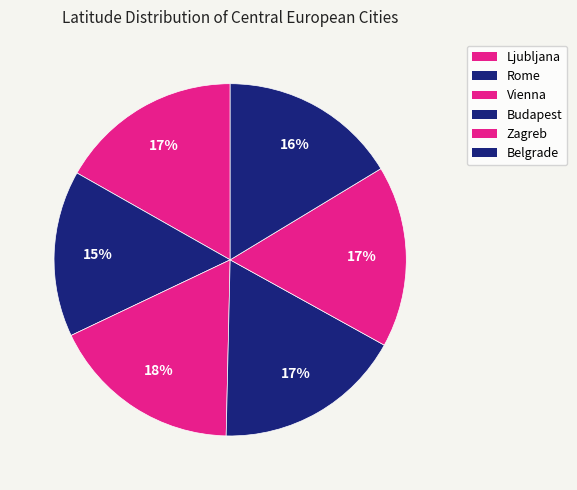

Count the number of slices in the pie.

6